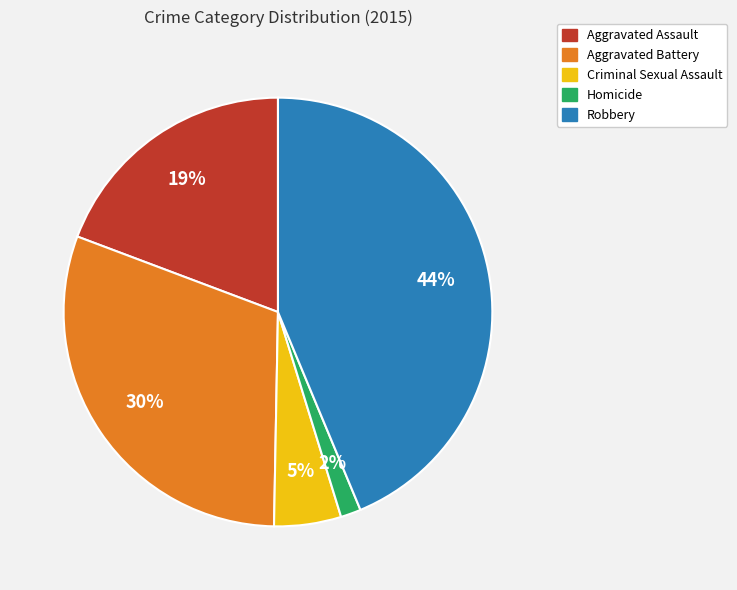

Is the sum of Homicide and Aggravated Assault greater than half?

No